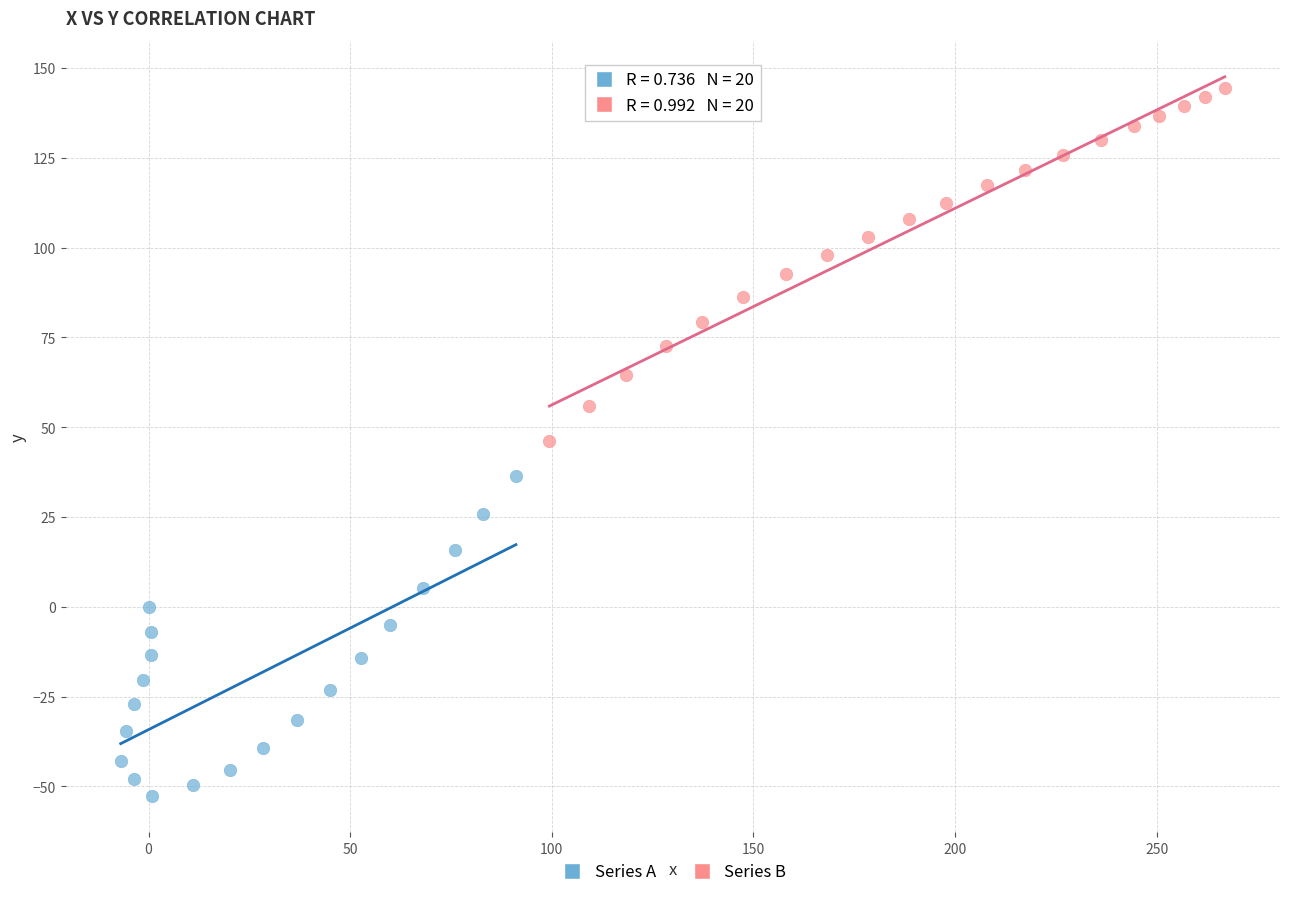

Which series reaches the minimum Y coordinate?

Series A